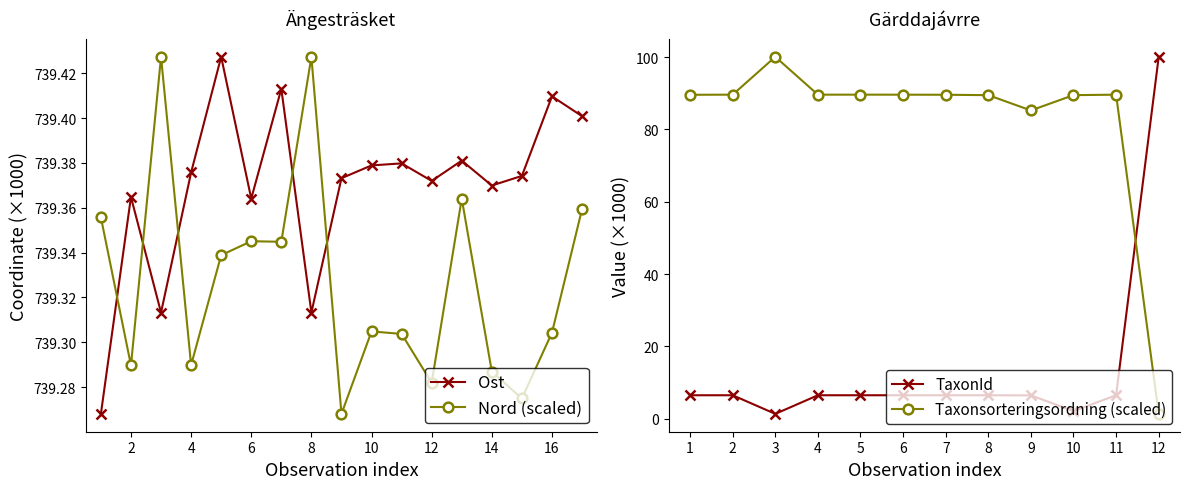

What is the average value of the Ost (Ängesträsket) series?

739.4